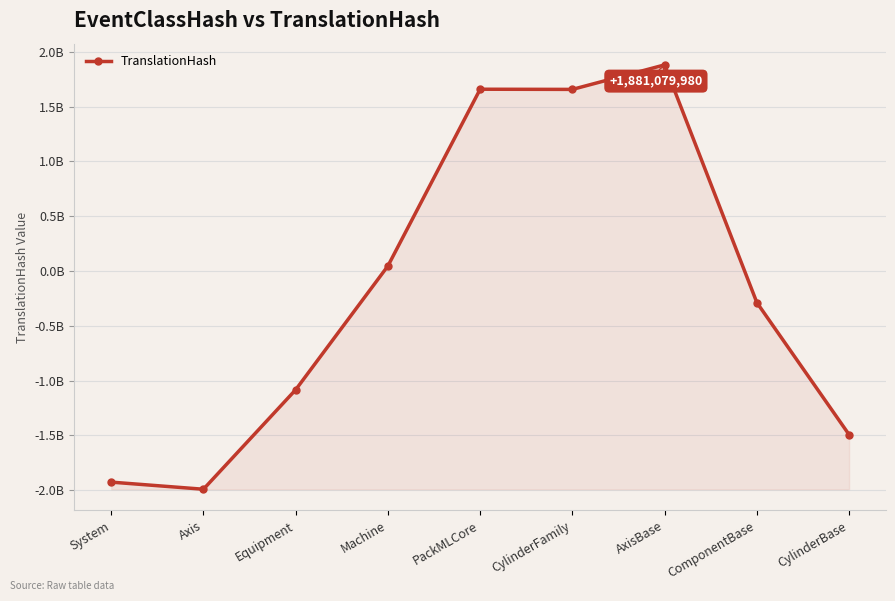

What is the difference between the values at System and AxisBase?

3806491821